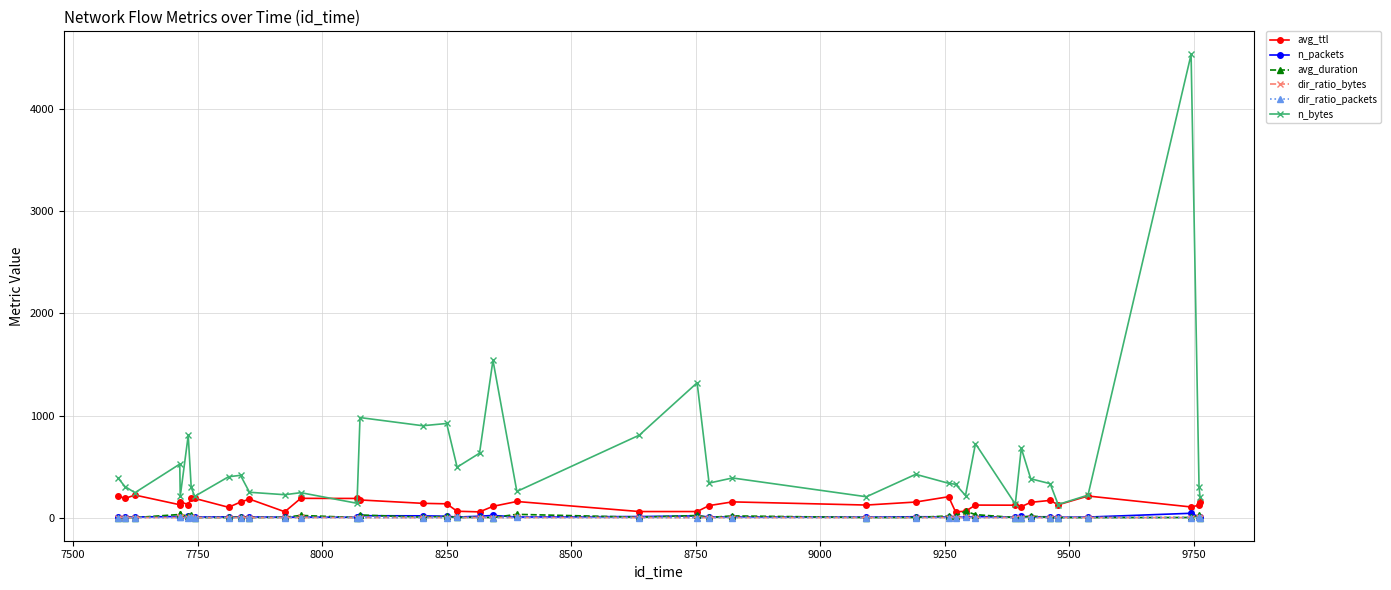

What is the value of the n_bytes point at the 18th from the left?

494.0